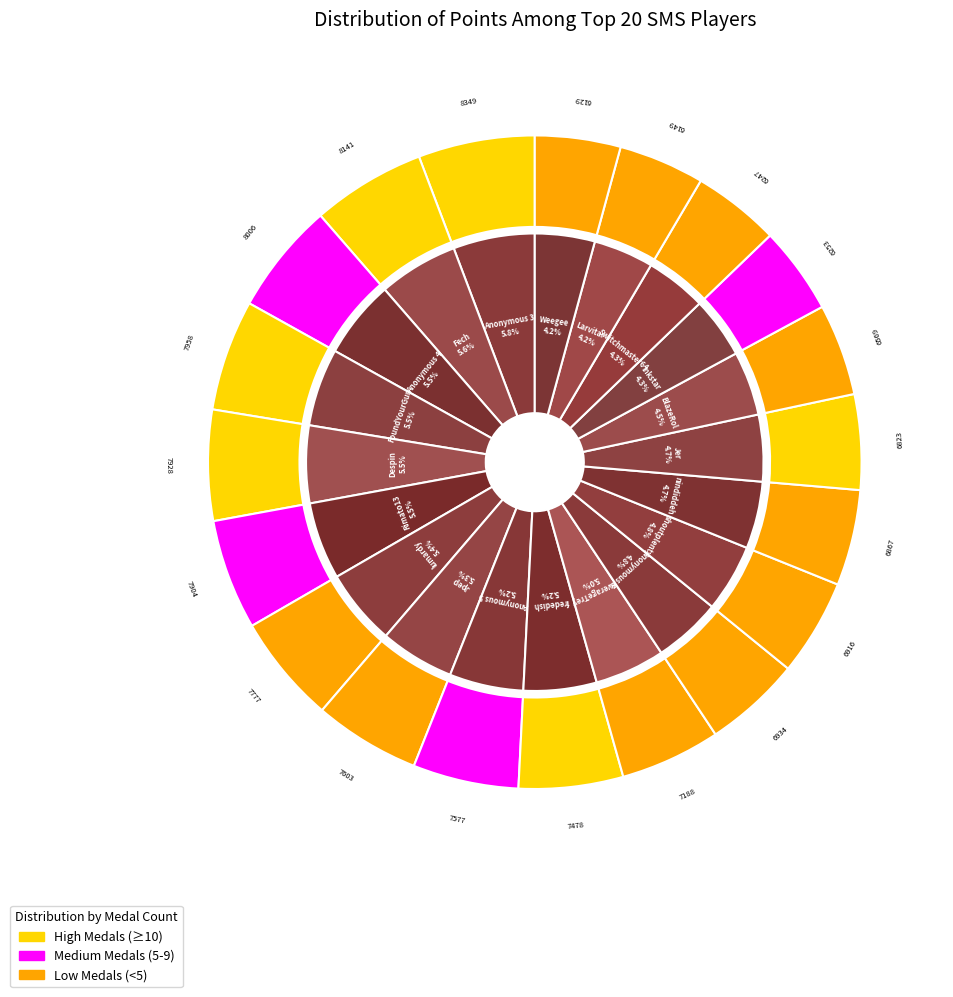

Which category has the biggest portion of the pie?

Anonymous 3